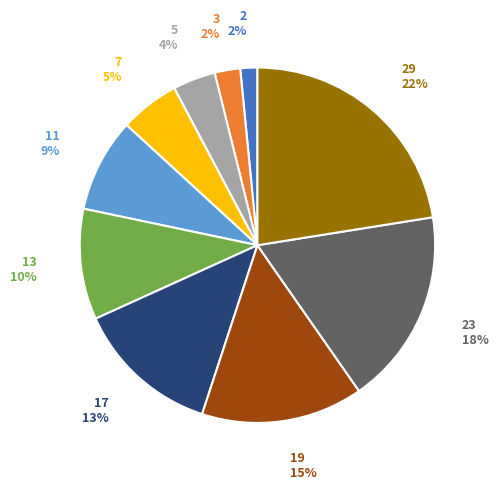

To the nearest percent, what is the difference between the 5 and 17 slice percentages?

9%